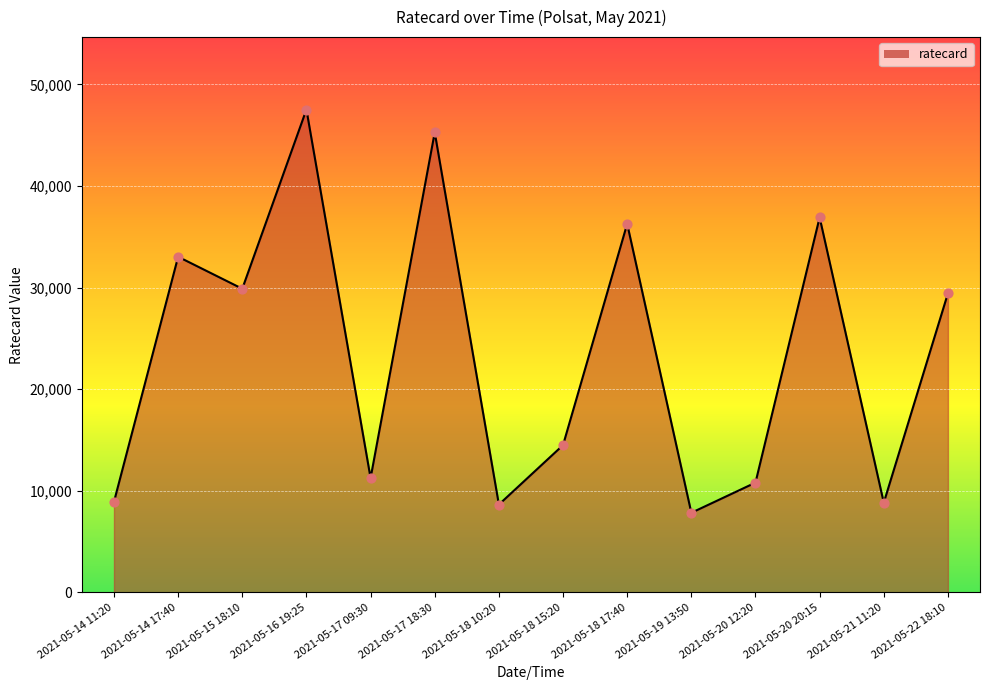

Which has a higher value, 2021-05-14 11:20 or 2021-05-17 18:30?

2021-05-17 18:30